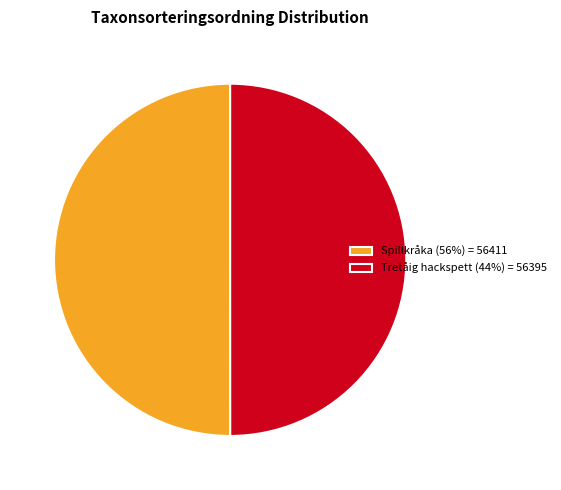

Combined, do Spillkråka (56%) = 56411 and Tretåig hackspett (44%) = 56395 account for over 50%?

Yes